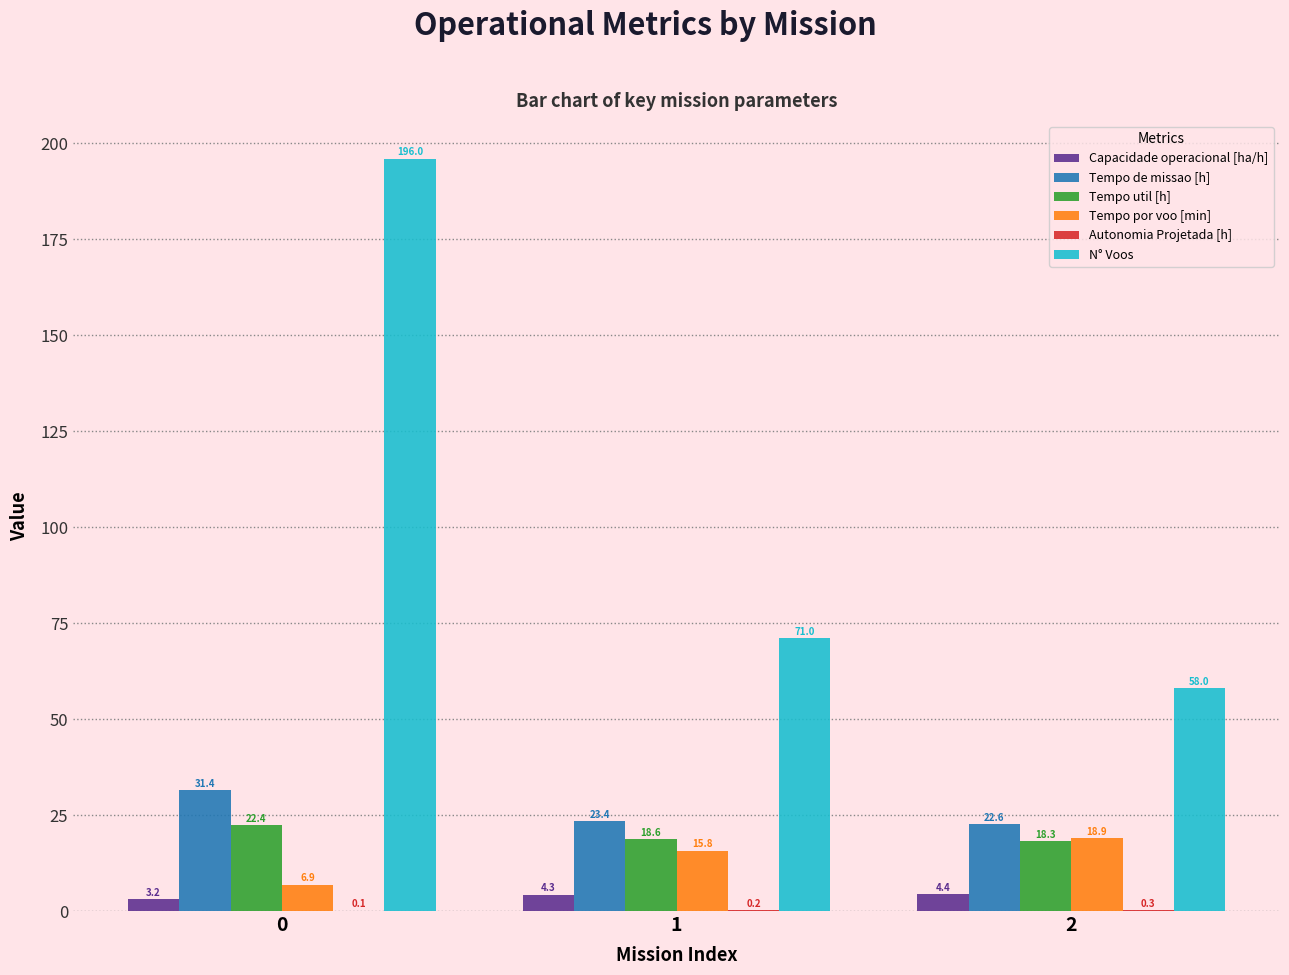

At which label does Capacidade operacional [ha/h] first exceed 4?

1